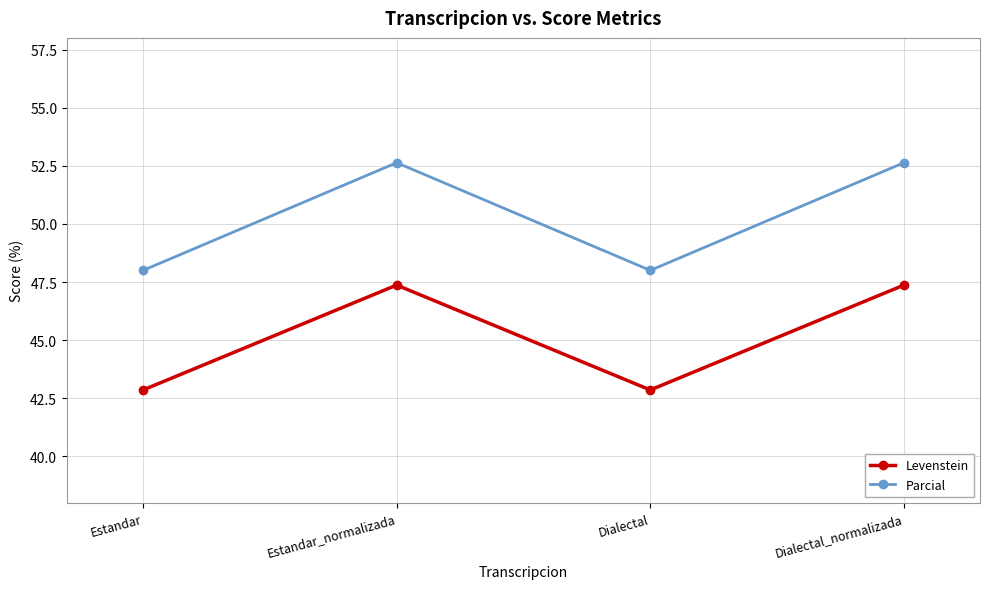

True or false: Levenstein has a value of 10.0 at Estandar.

False